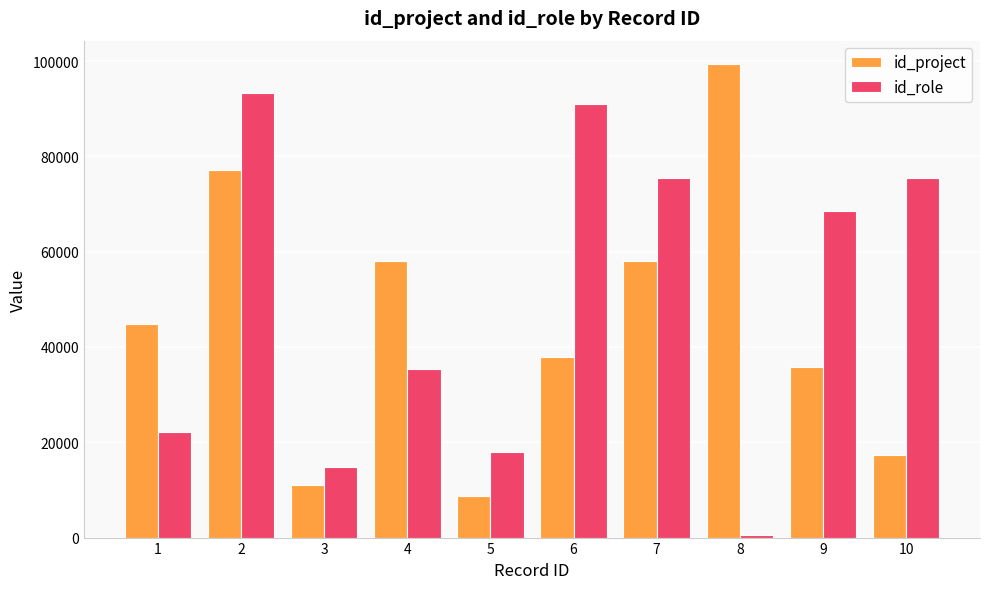

Rank the series by their maximum value, from lowest to highest.

id_role, id_project